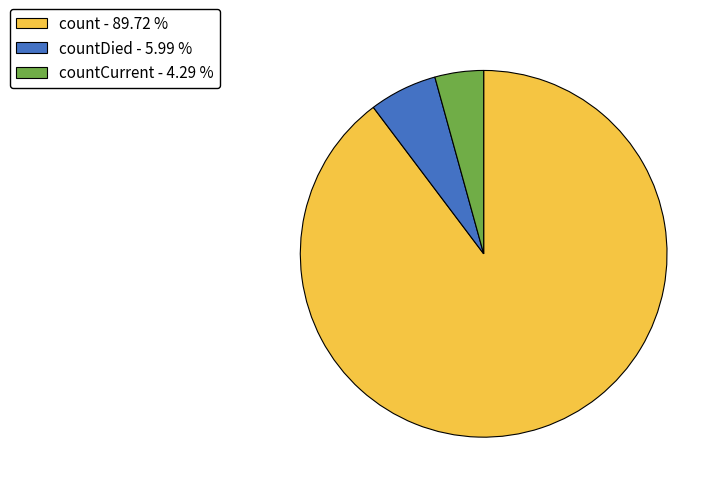

What is the ratio of the value at count - 89.72 % to the value at countCurrent - 4.29 %?

20.9